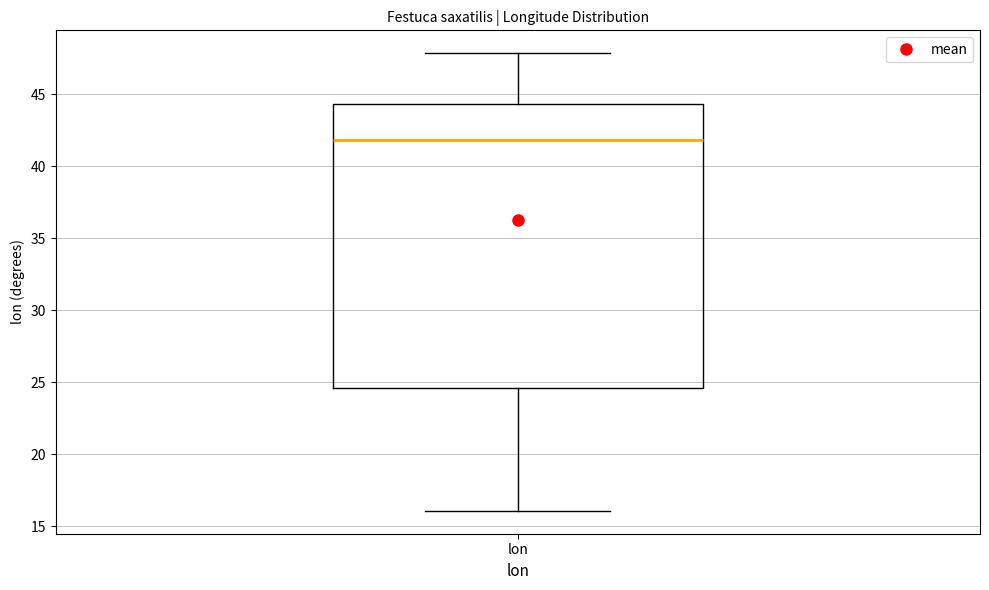

Where is the lower edge of the box for lon on the y-axis? The values are not printed on the chart, so give them approximately, as read against the axis.

24.5